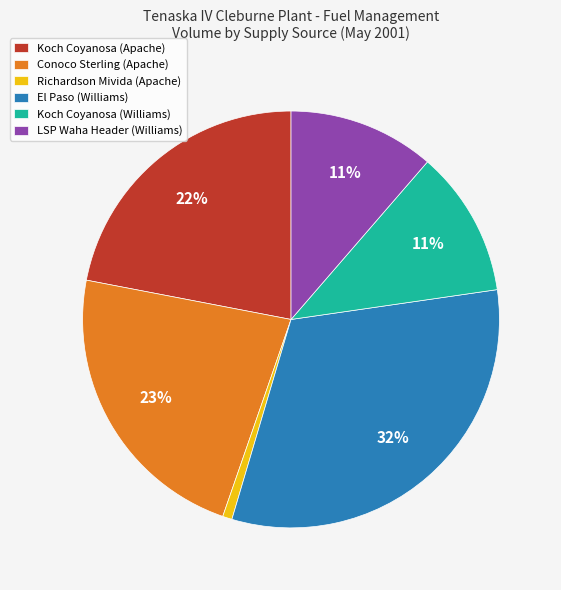

Which slice is the largest?

El Paso (Williams)